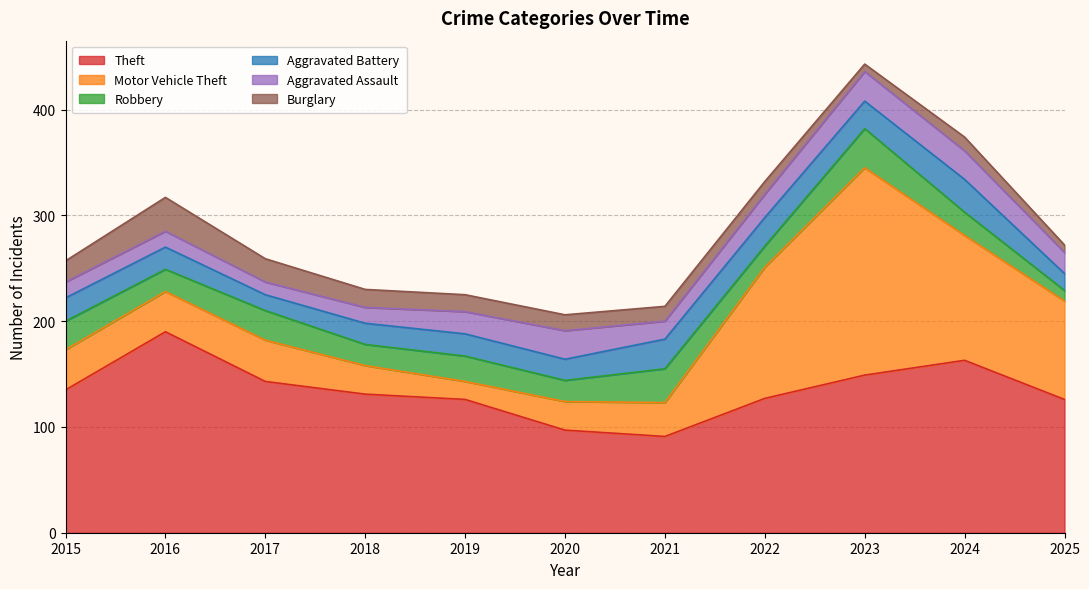

What is the difference between the highest and lowest values at 2022?

115